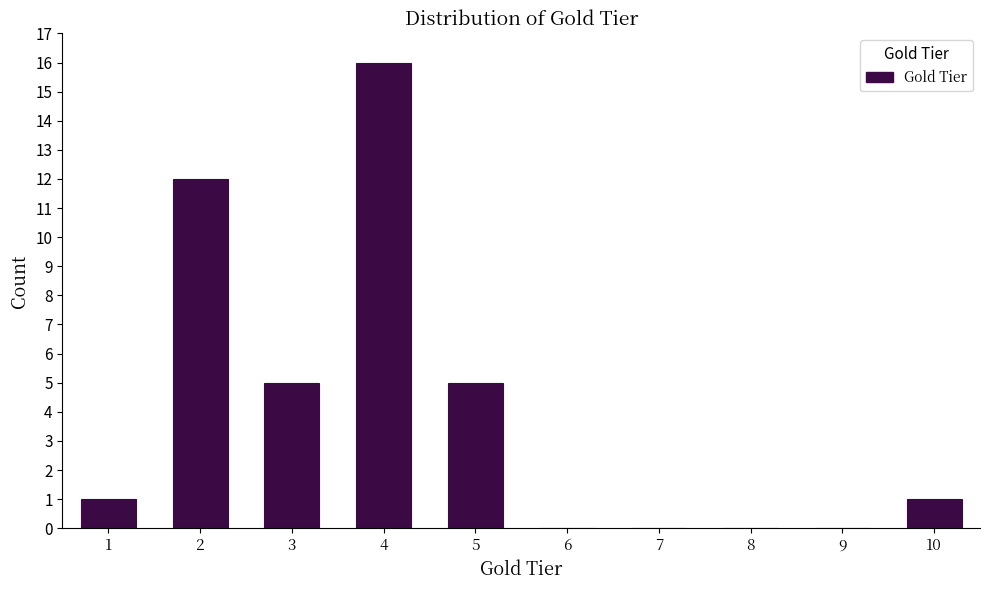

Reading left to right, transcribe all the data shown in this chart.

1=1	2=12	3=5	4=16	5=5	6=0	7=0	8=0	9=0	10=1